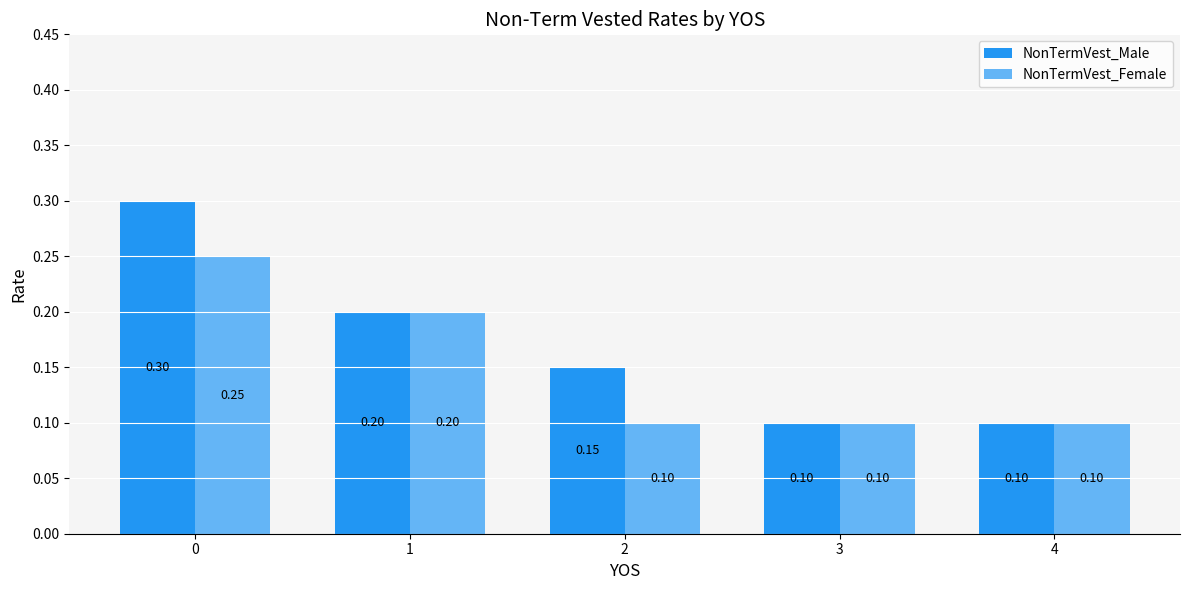

How many distinct data groups are displayed?

2